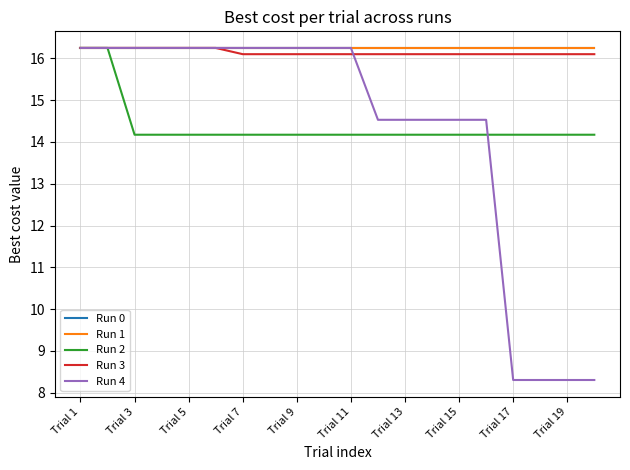

Does the chart have visible grid lines?

Yes